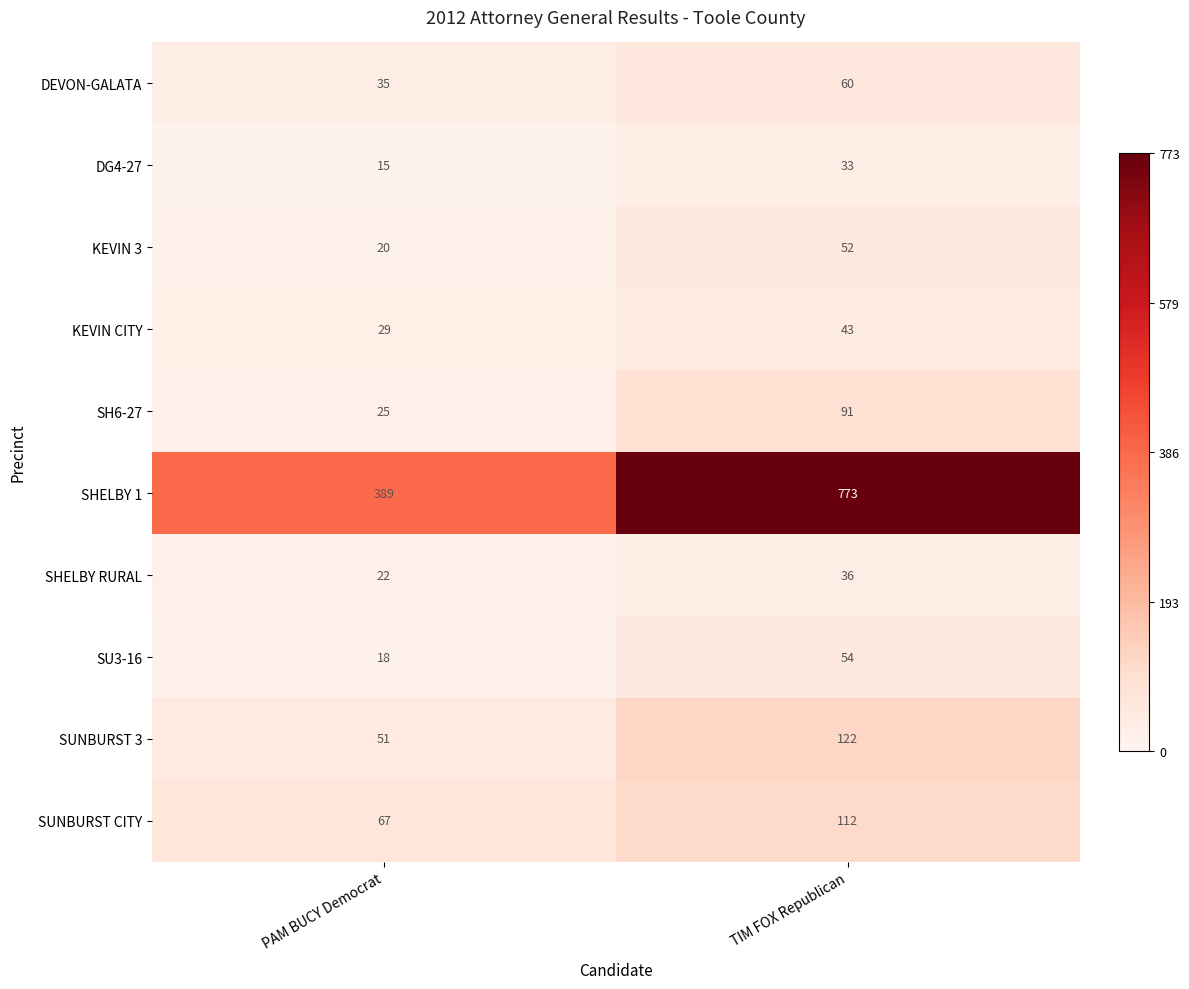

What is the difference between the SHELBY 1 values at PAM BUCY Democrat and TIM FOX Republican?

384